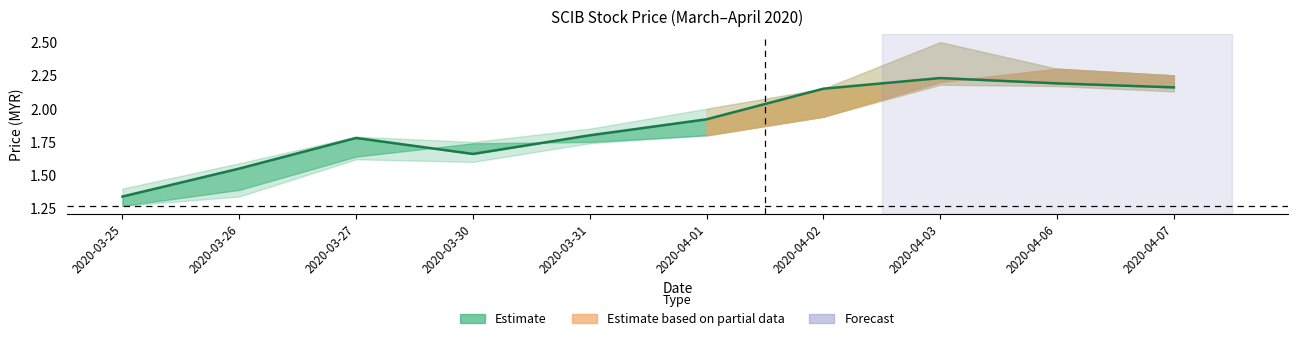

What is the difference between the maximum and second lowest values?

0.7